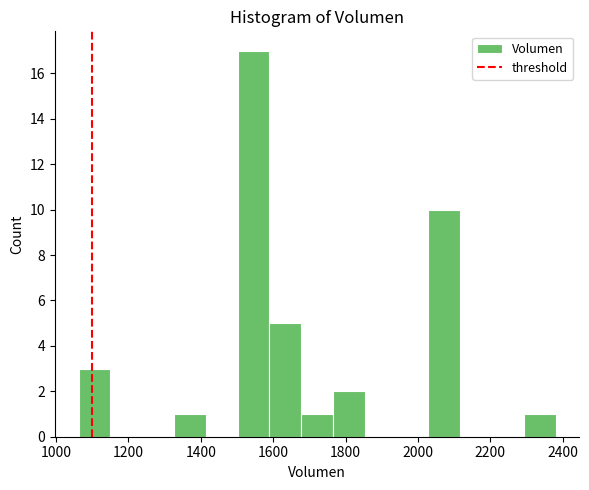

How tall is the bar that spans 1580 to 1680 on the x-axis? Neither the bar edges nor the heights are printed on the chart, so give them approximately, as read against the axes.

5